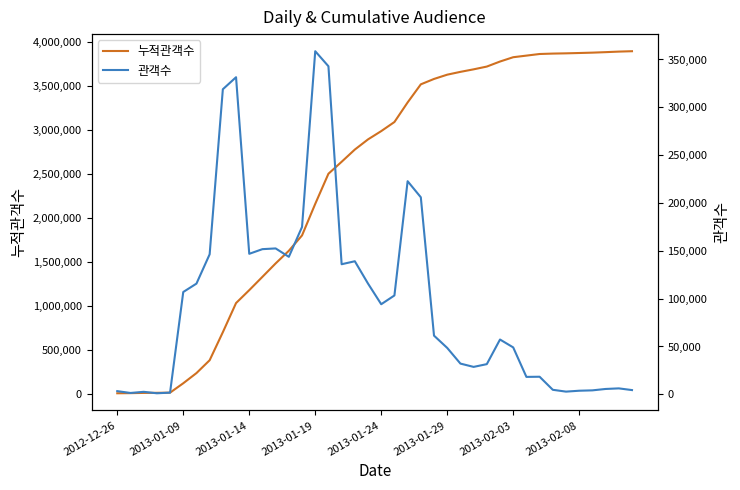

The 관객수 series shows 1735 at 2013-01-14. True or false?

False